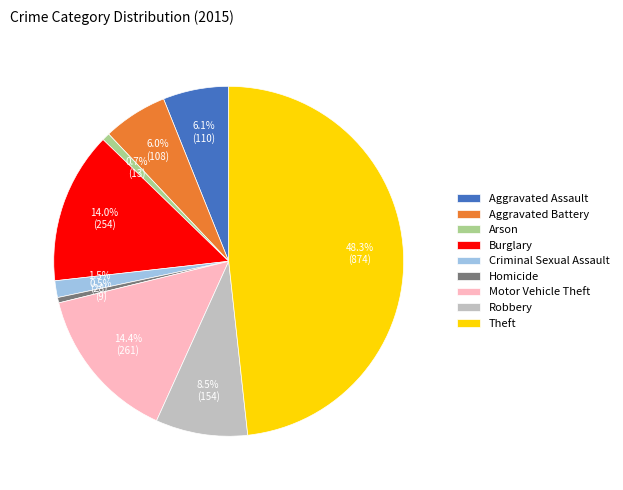

What is the largest slice in the pie chart?

Theft